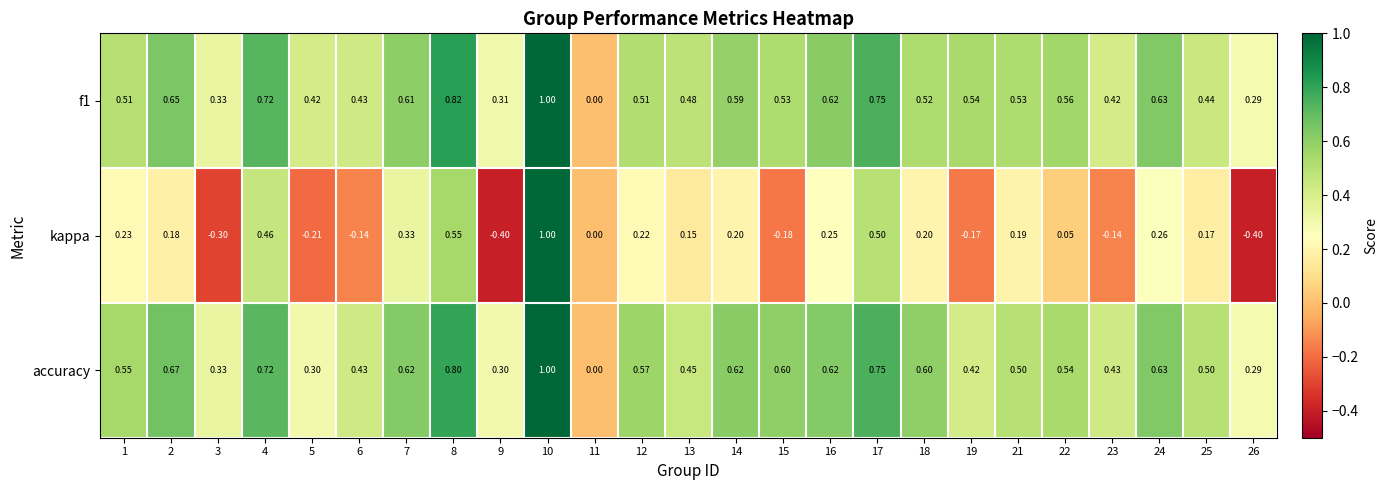

Which series has the widest spread of values?

kappa